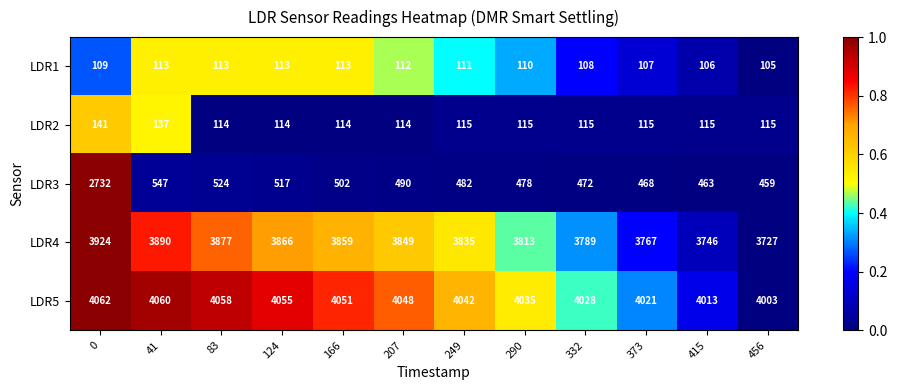

Is it true that LDR1 equals 146 at 456?

False